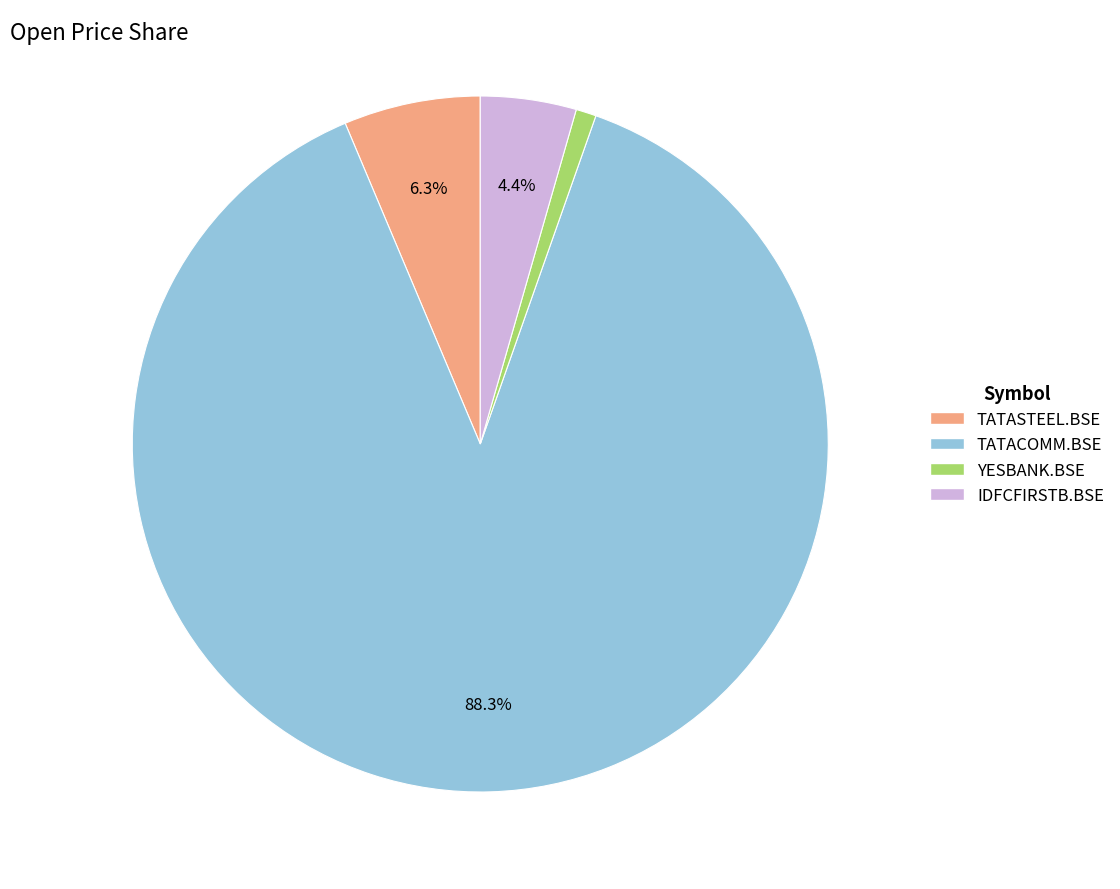

True or false: TATASTEEL.BSE accounts for 12% of the total.

False